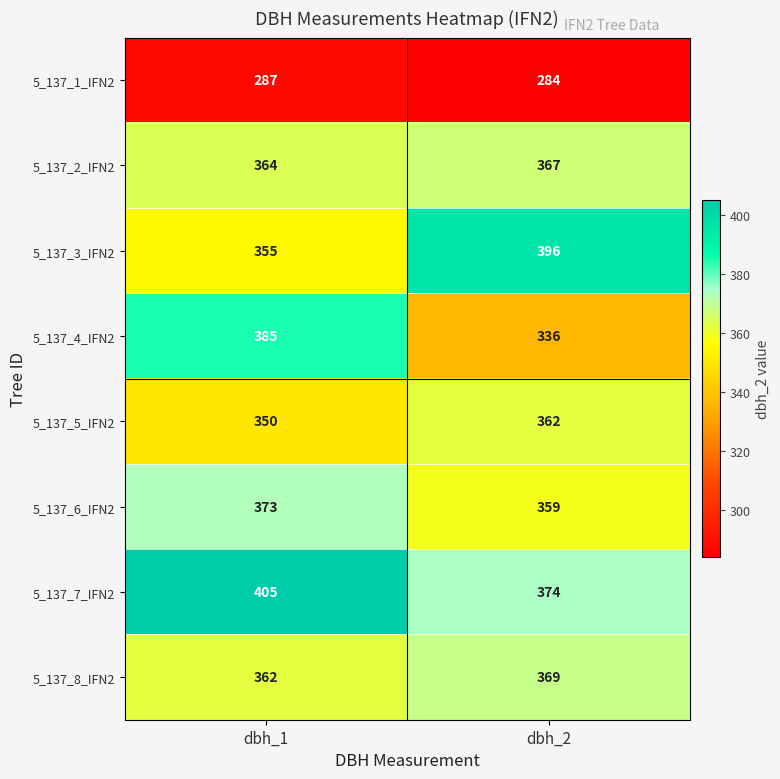

Reading left to right, transcribe all the data shown in this chart.

5_137_1_IFN2: 287	284
5_137_2_IFN2: 364	367
5_137_3_IFN2: 355	396
5_137_4_IFN2: 385	336
5_137_5_IFN2: 350	362
5_137_6_IFN2: 373	359
5_137_7_IFN2: 405	374
5_137_8_IFN2: 362	369